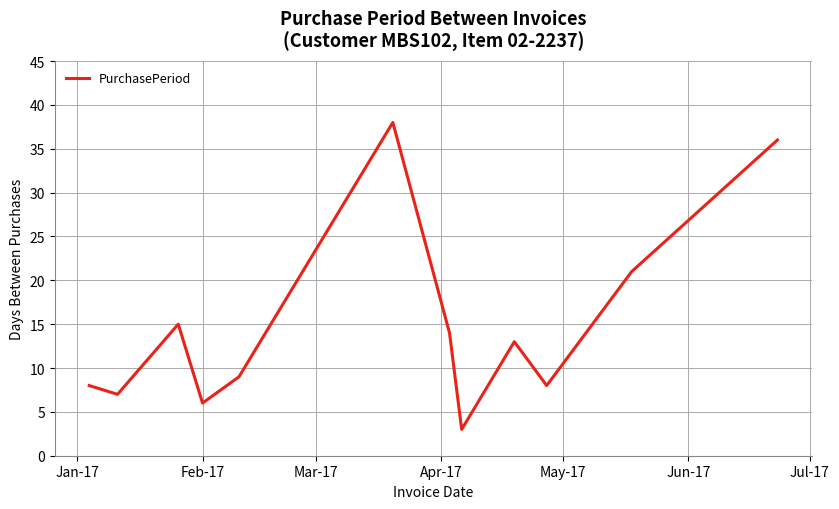

What is the sum of all values?

178